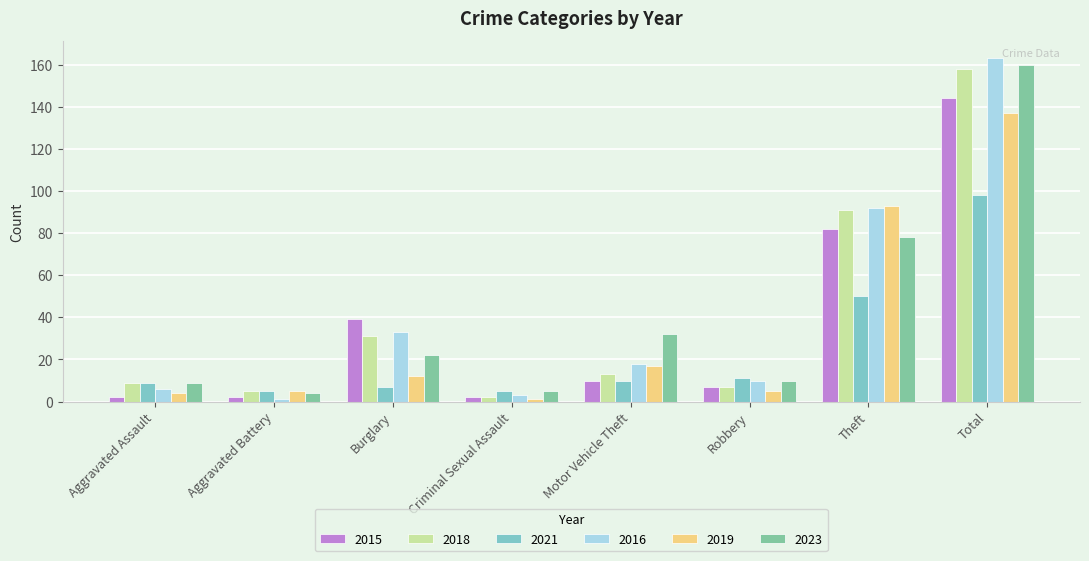

Which series has the largest range (max minus min)?

2016